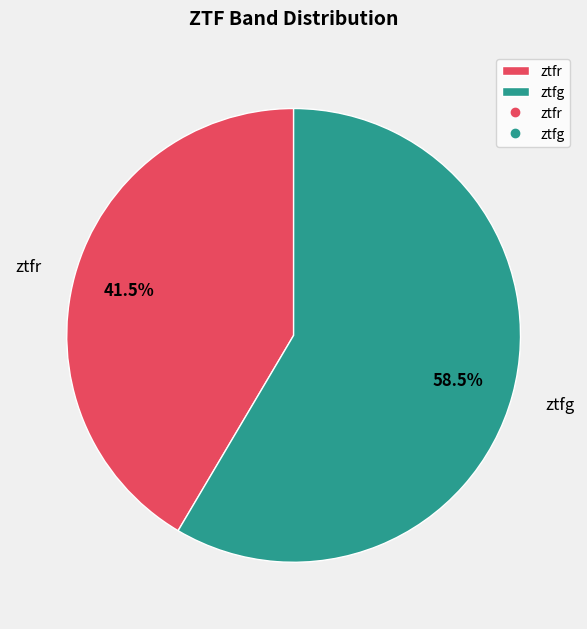

How many segments does this pie chart have?

2